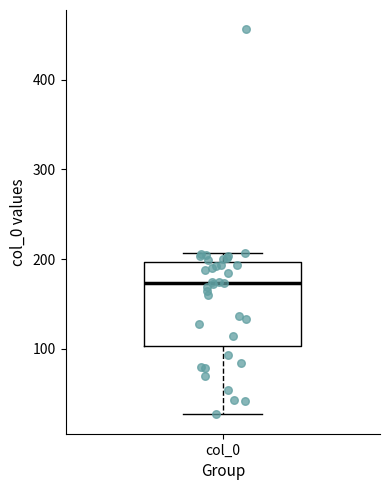

Transcribe this box plot: give where the median line is, the range the box spans, and where the two whiskers end, as read against the y-axis. The values are not printed on the chart, so give them approximately, as read against the axis.

median 170, box 100 to 200, whiskers 30 to 210